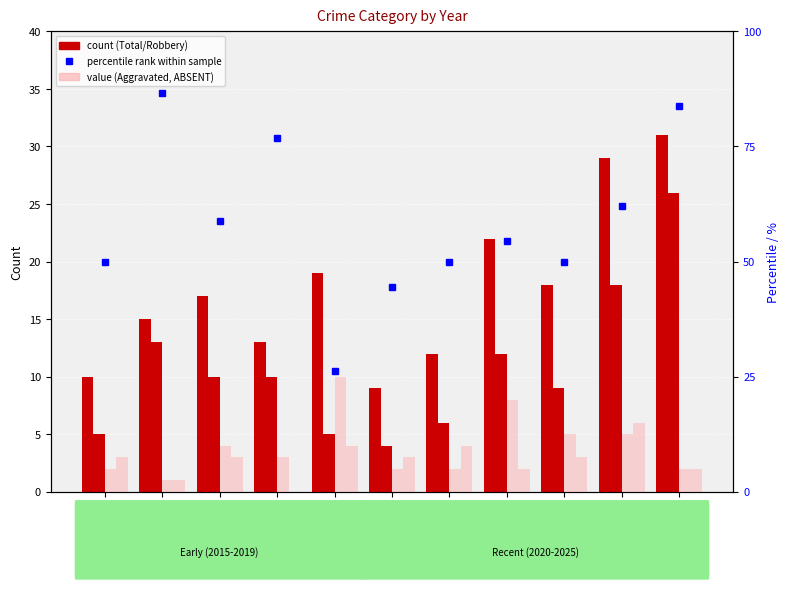

What is the maximum value shown in the chart?

86.7